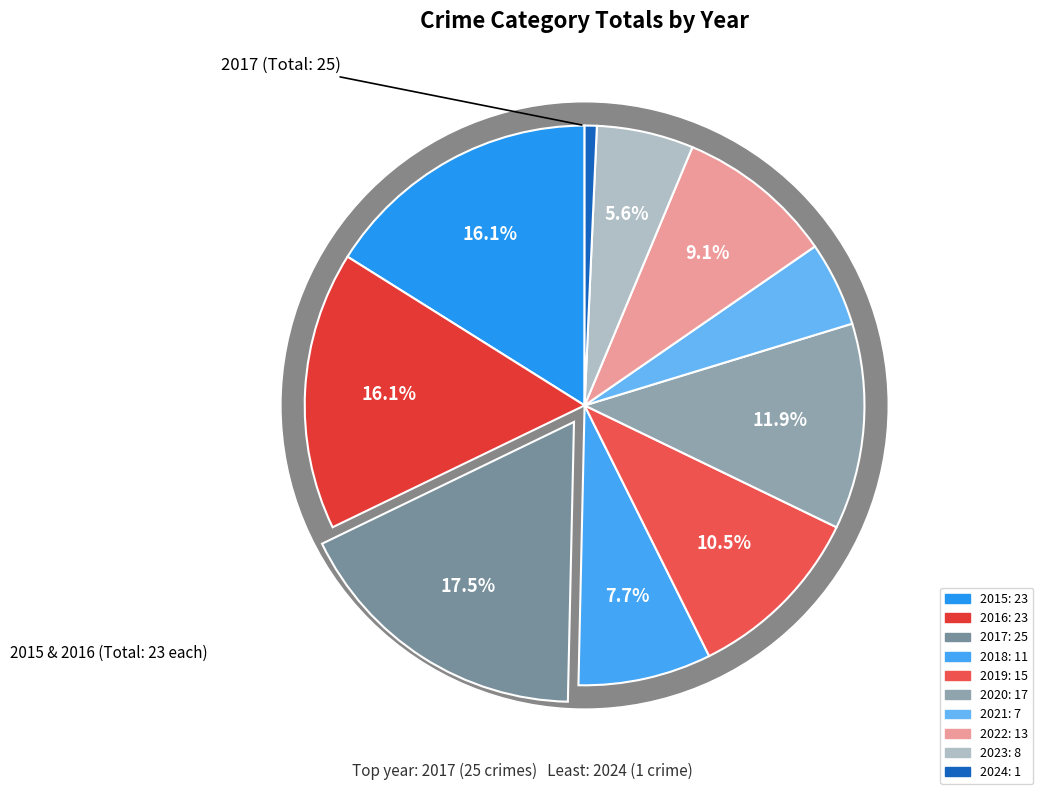

What percentage do 2024 and 2023 together represent?

6.3%